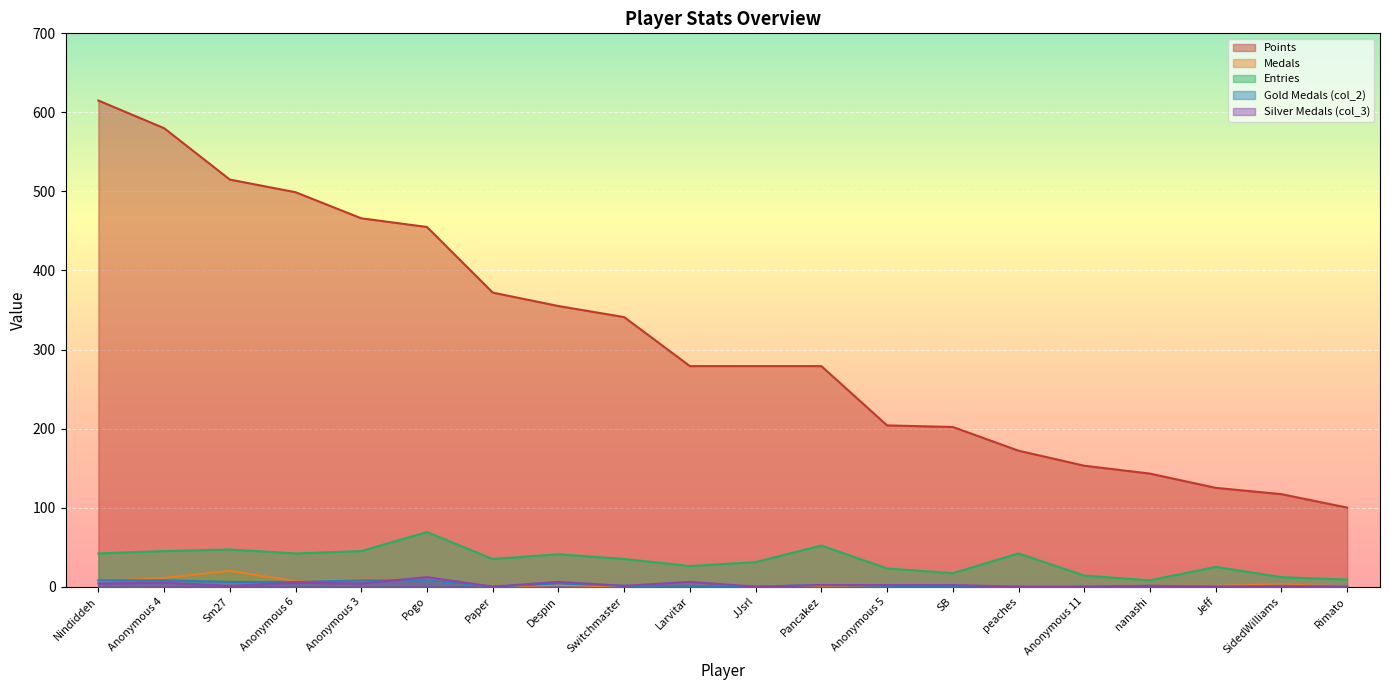

What is the difference between the maximum and minimum values in the col_3 series?

12